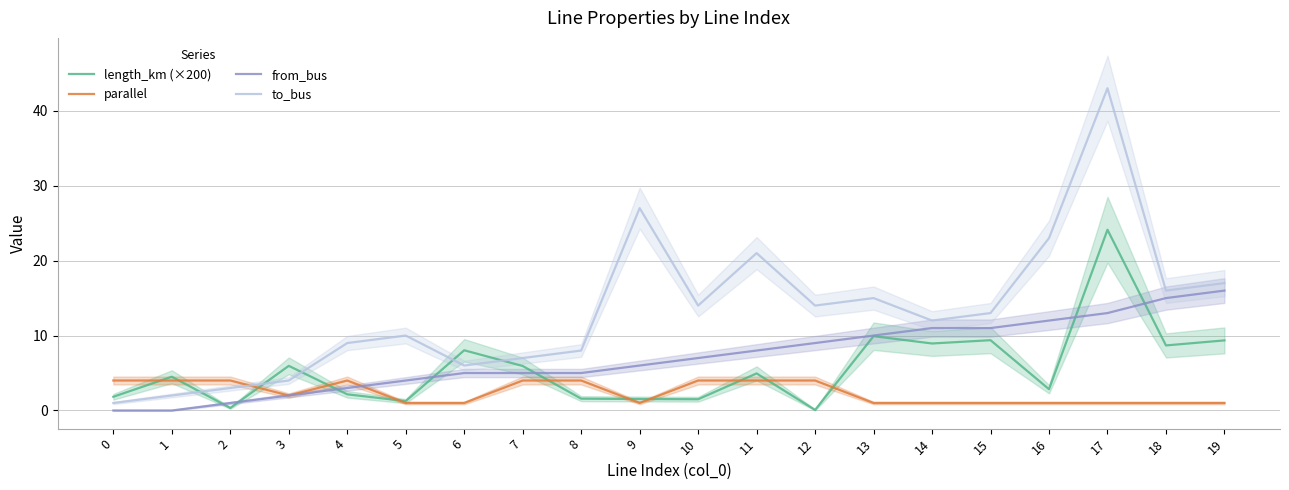

Count the number of data series in this chart.

4